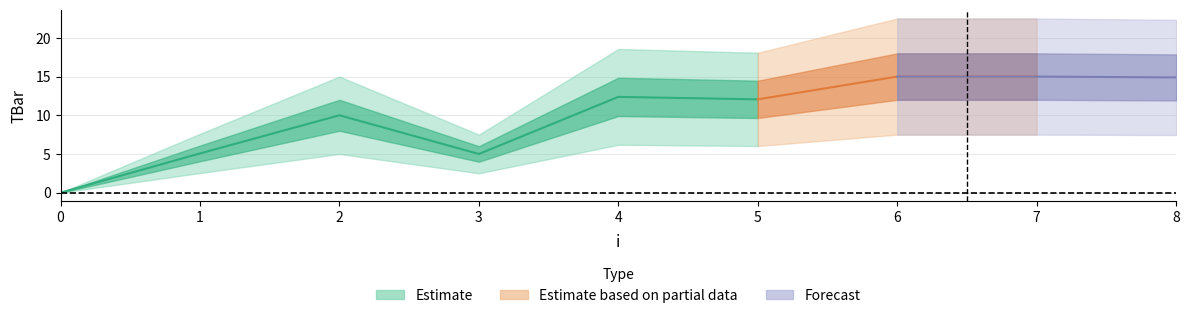

Which category has the highest value across all series?

6